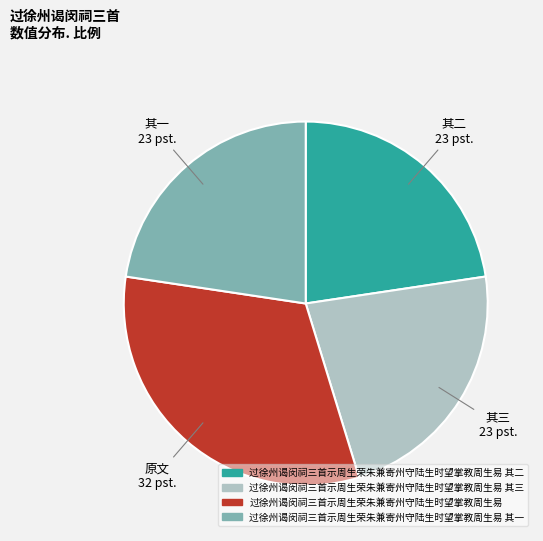

What is the ratio of the value at 过徐州谒闵祠三首示周生荣朱兼寄州守陆生时望掌教周生易 其三 to the value at 过徐州谒闵祠三首示周生荣朱兼寄州守陆生时望掌教周生易 其一?

1.0